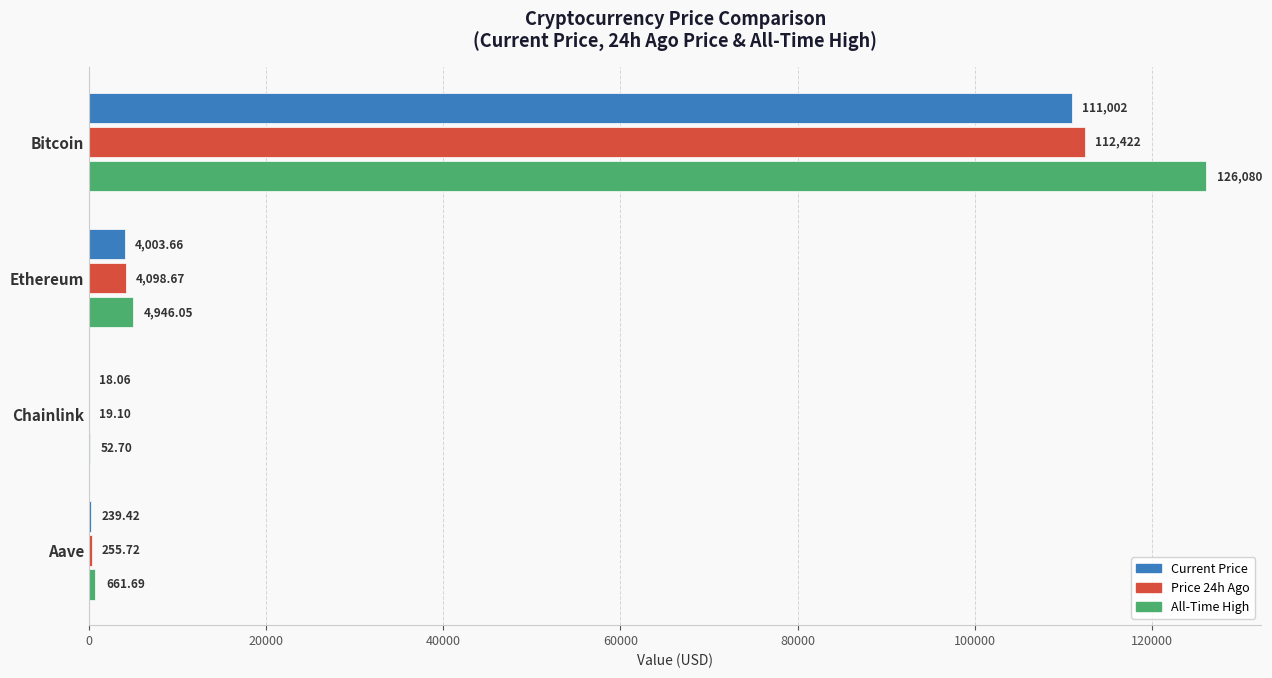

At which category is the sum across all series the highest?

Bitcoin